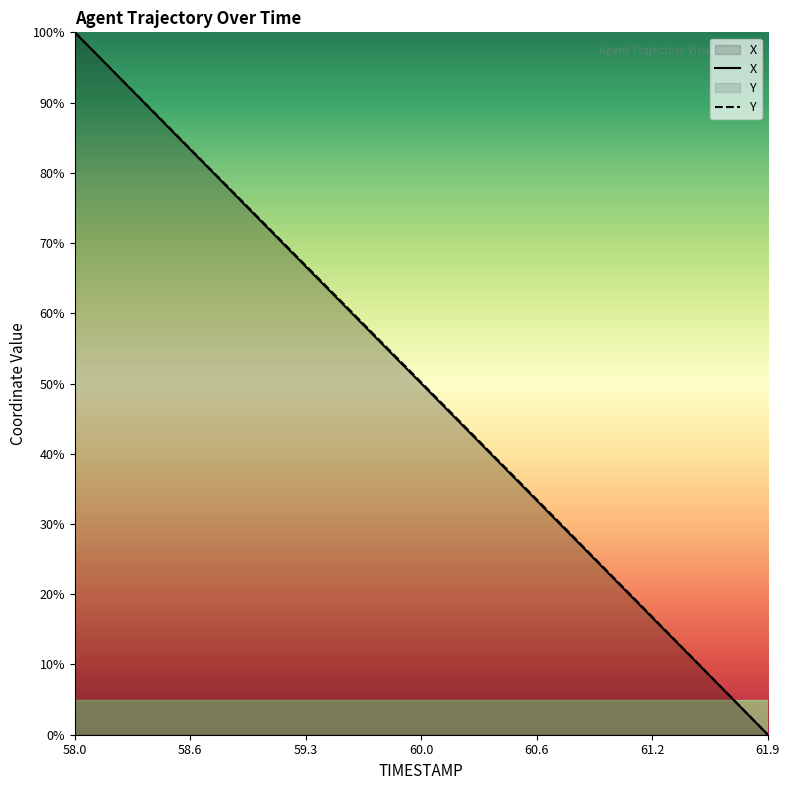

Rank the series at 60.3 from lowest to highest value.

X, Y